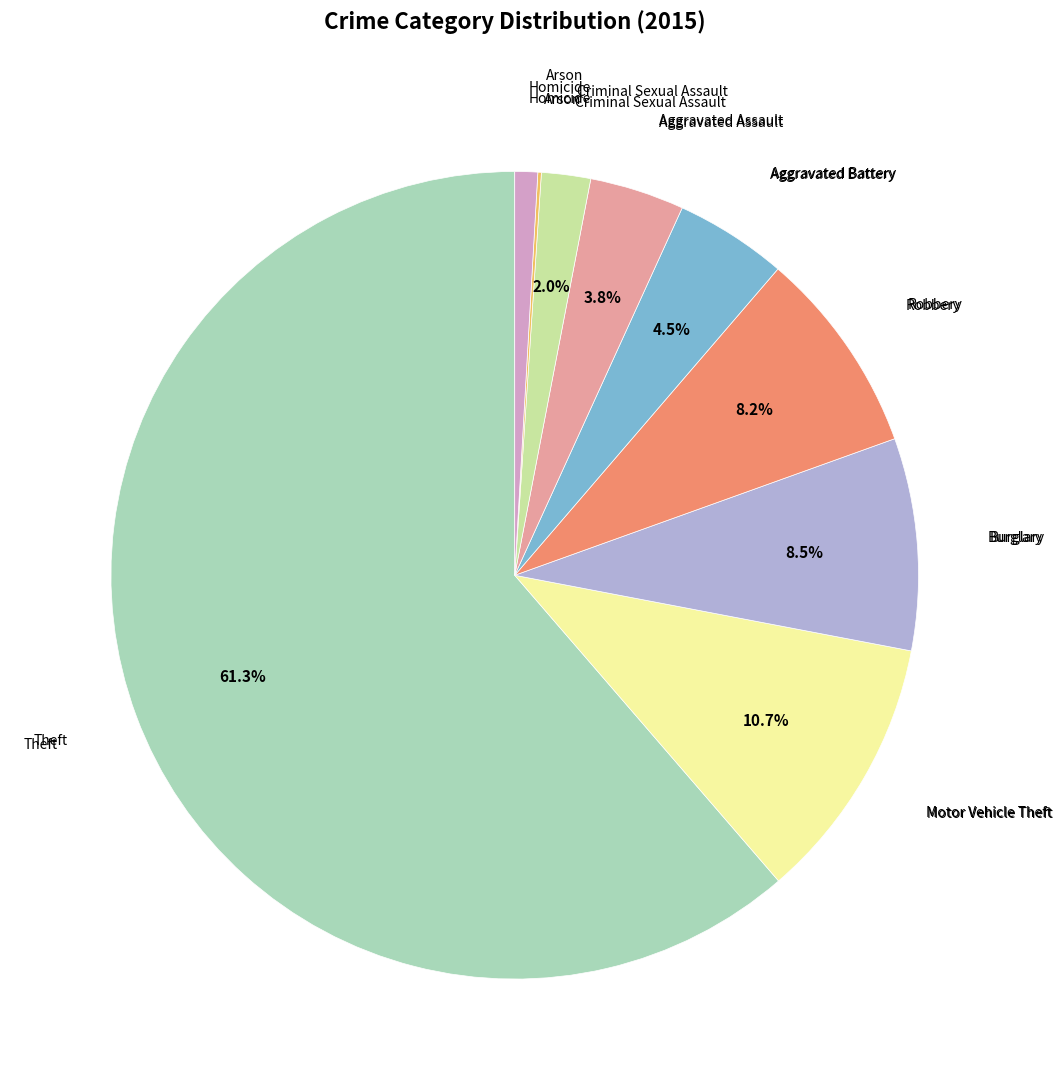

To the nearest percent, what is the average slice percentage?

11%